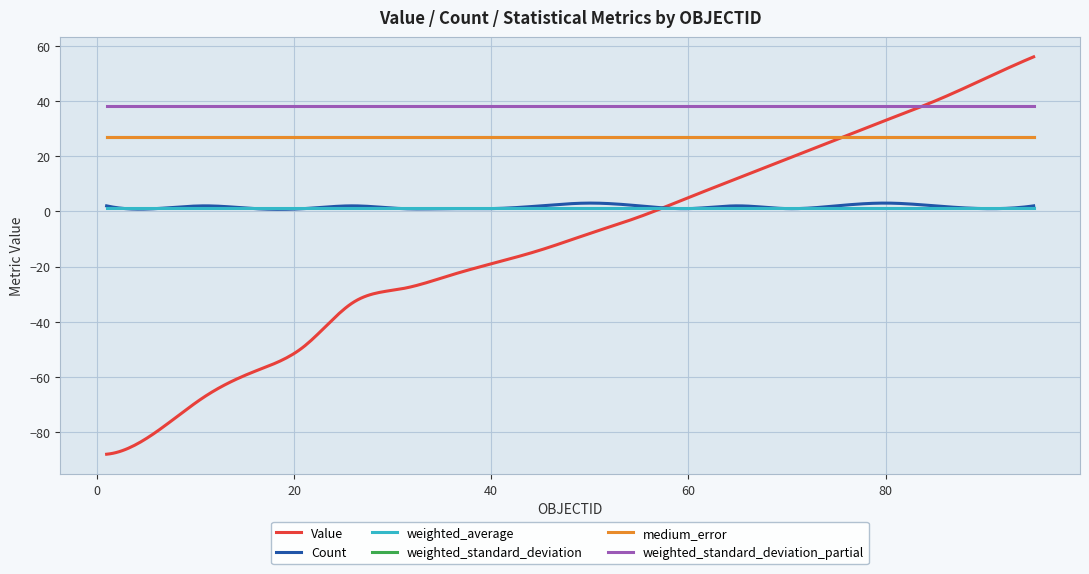

True or false: weighted_standard_deviation and weighted_standard_deviation_partial intersect in this chart.

False